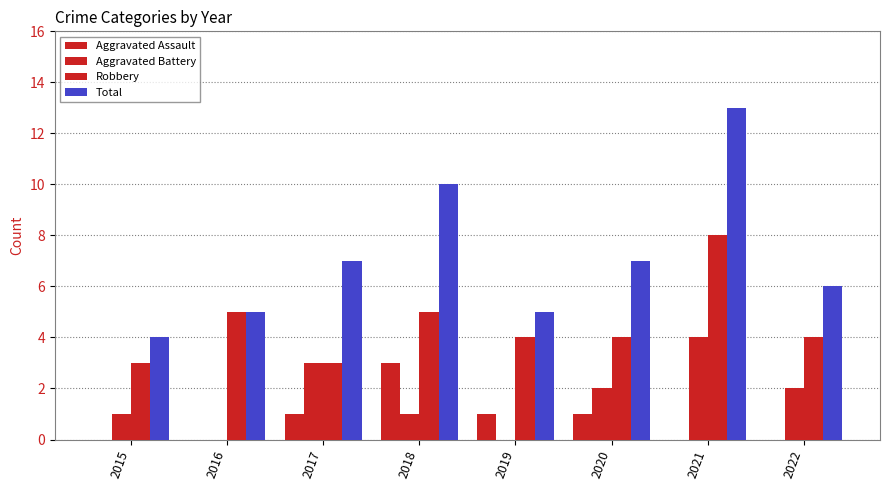

What is the sum of the Aggravated Assault values at 2017 and 2021?

1